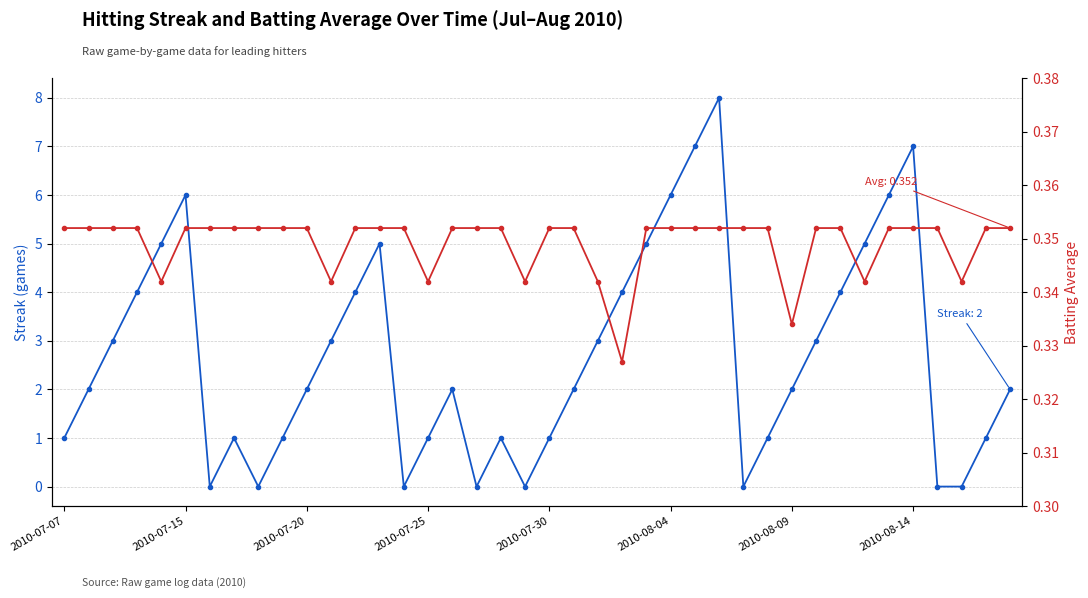

How many values in Streak are above zero?

32